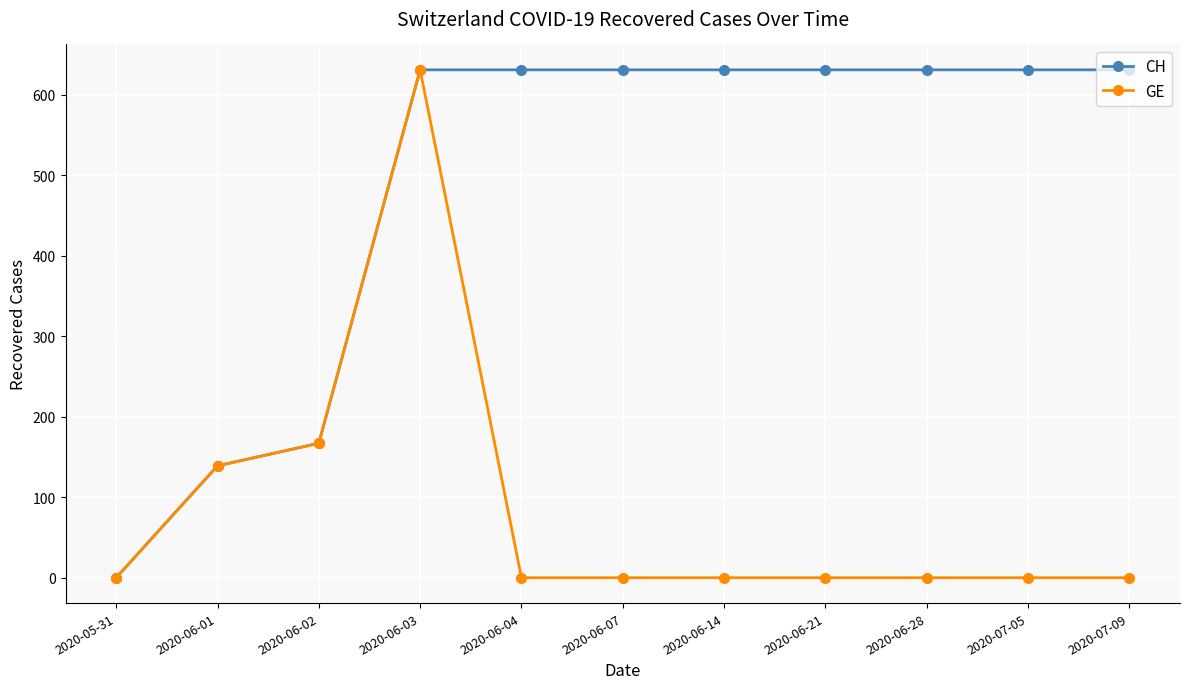

What is the total value across all series at 2020-06-07?

631